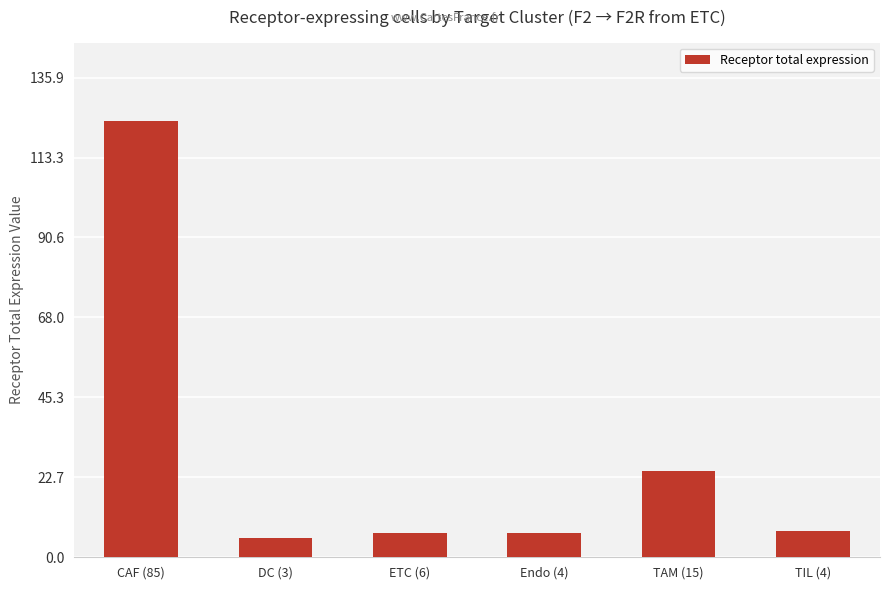

What is the change in value from CAF (85) to Endo (4)?

-116.8